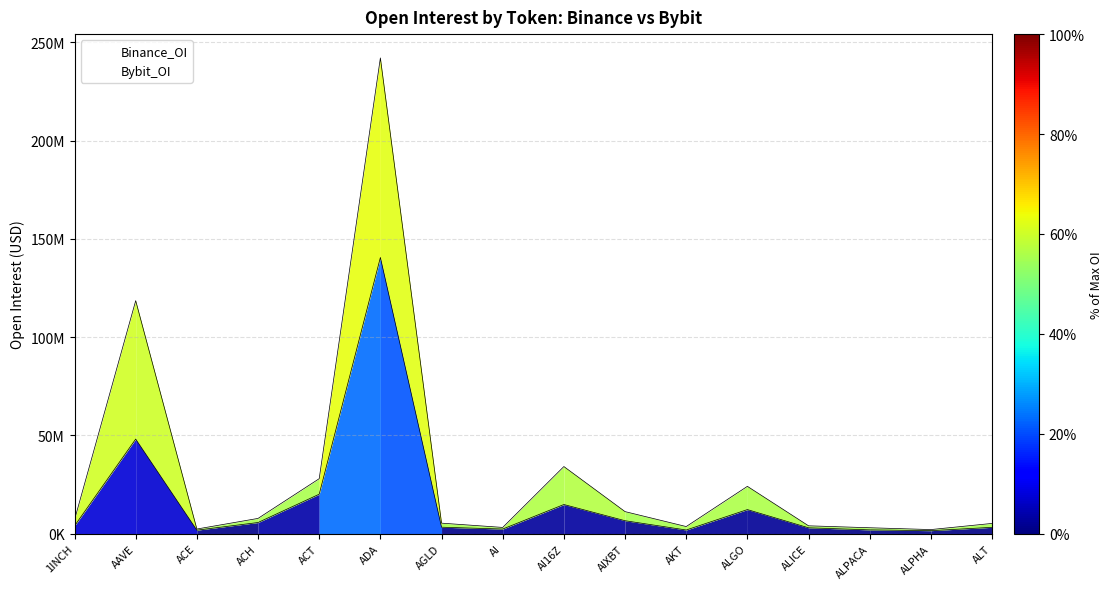

How many interior local peaks does the Bybit_OI series have?

4